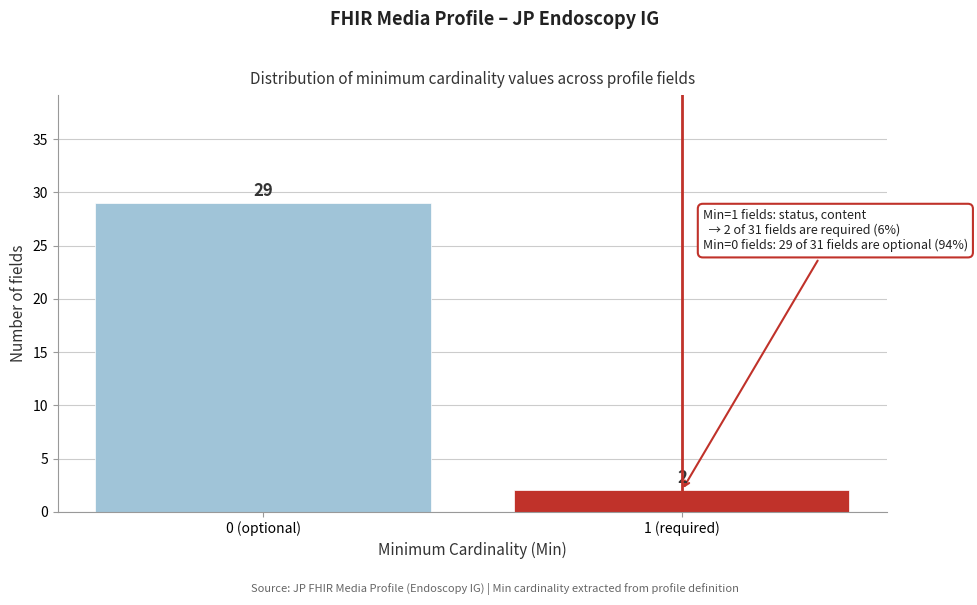

Reading left to right, transcribe all the data shown in this chart.

29	2